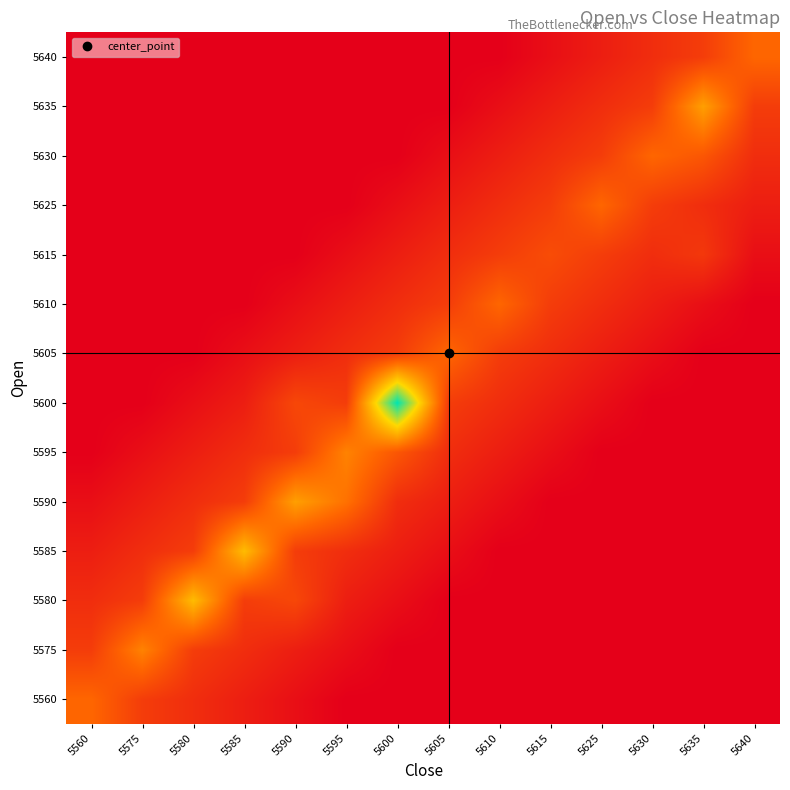

Reading right to left, transcribe all the data shown in this chart.

row_0: 5640=0	5635=0	5630=0	5625=0	5615=0	5610=0	5605=0	5600=0	5595=0	5590=3	5585=6	5580=9	5575=12	5560=20
row_1: 5640=0	5635=0	5630=0	5625=0	5615=0	5610=0	5605=0	5600=0	5595=3	5590=6	5585=9	5580=12	5575=25	5560=12
row_2: 5640=0	5635=0	5630=0	5625=0	5615=0	5610=0	5605=0	5600=3	5595=6	5590=14	5585=12	5580=35	5575=12	5560=9
row_3: 5640=0	5635=0	5630=0	5625=0	5615=0	5610=0	5605=3	5600=6	5595=9	5590=12	5585=35	5580=12	5575=9	5560=6
row_4: 5640=0	5635=0	5630=0	5625=0	5615=0	5610=3	5605=6	5600=9	5595=22	5590=30	5585=12	5580=9	5575=6	5560=3
row_5: 5640=0	5635=0	5630=0	5625=0	5615=3	5610=6	5605=9	5600=17	5595=25	5590=12	5585=9	5580=6	5575=3	5560=0
row_6: 5640=0	5635=0	5630=0	5625=3	5615=6	5610=9	5605=12	5600=60	5595=12	5590=14	5585=6	5580=3	5575=0	5560=0
row_7: 5640=0	5635=0	5630=3	5625=6	5615=9	5610=12	5605=20	5600=12	5595=9	5590=6	5585=3	5580=0	5575=0	5560=0
row_8: 5640=0	5635=3	5630=6	5625=9	5615=12	5610=20	5605=12	5600=9	5595=6	5590=3	5585=0	5580=0	5575=0	5560=0
row_9: 5640=3	5635=11	5630=9	5625=12	5615=15	5610=12	5605=9	5600=6	5595=3	5590=0	5585=0	5580=0	5575=0	5560=0
row_10: 5640=6	5635=9	5630=12	5625=20	5615=12	5610=9	5605=6	5600=3	5595=0	5590=0	5585=0	5580=0	5575=0	5560=0
row_11: 5640=9	5635=17	5630=20	5625=12	5615=9	5610=6	5605=3	5600=0	5595=0	5590=0	5585=0	5580=0	5575=0	5560=0
row_12: 5640=12	5635=30	5630=12	5625=9	5615=6	5610=3	5605=0	5600=0	5595=0	5590=0	5585=0	5580=0	5575=0	5560=0
row_13: 5640=20	5635=12	5630=9	5625=6	5615=3	5610=0	5605=0	5600=0	5595=0	5590=0	5585=0	5580=0	5575=0	5560=0